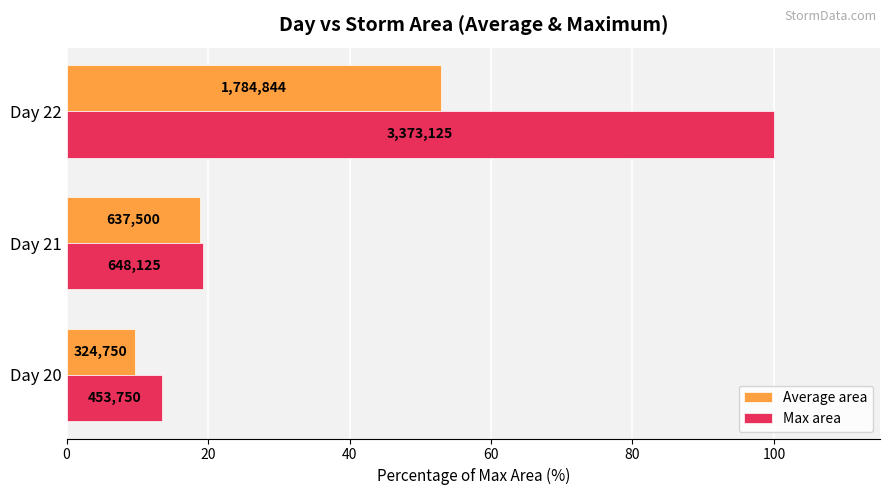

Which series has the largest range (max minus min)?

Max area